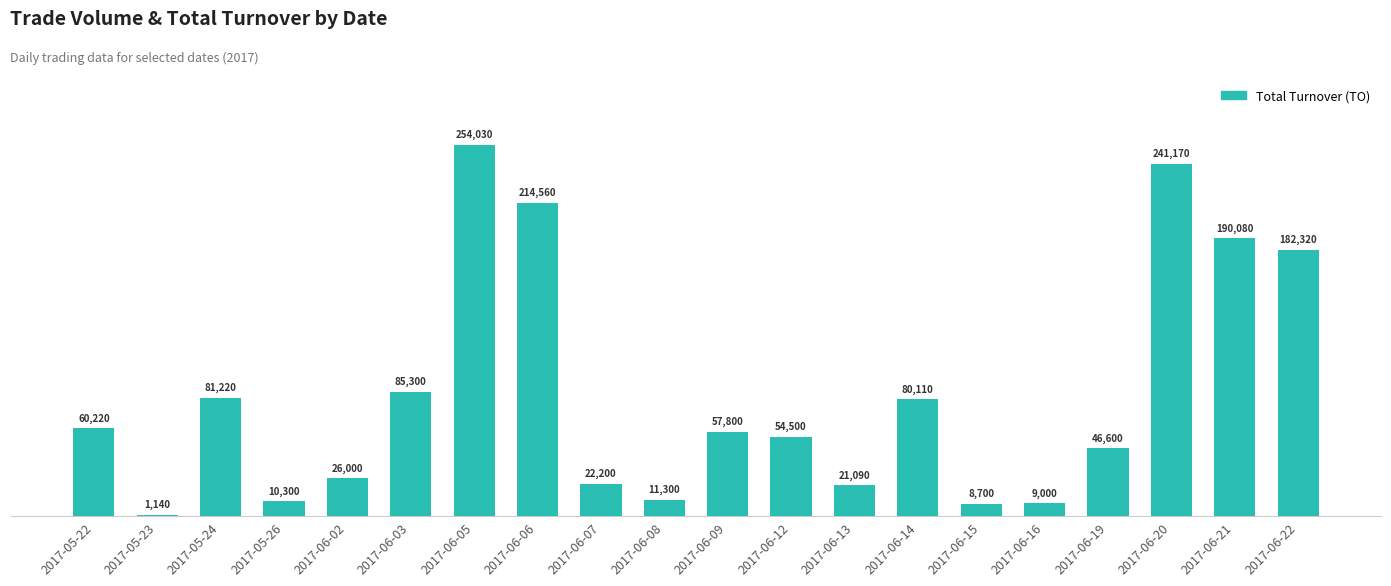

What is the difference between the maximum and minimum values?

252890